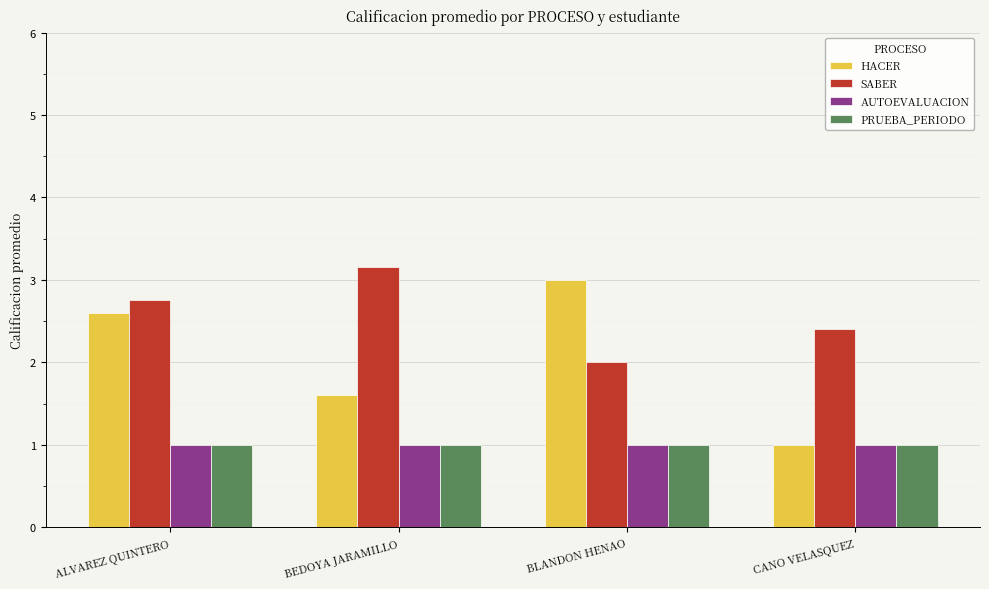

What is the value of the AUTOEVALUACION bar at the 4th from the left?

1.0